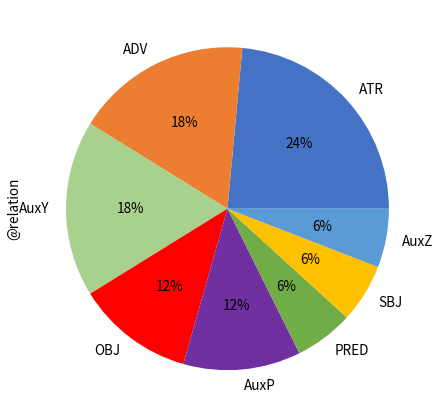

To the nearest percent, what portion does PRED represent?

6%